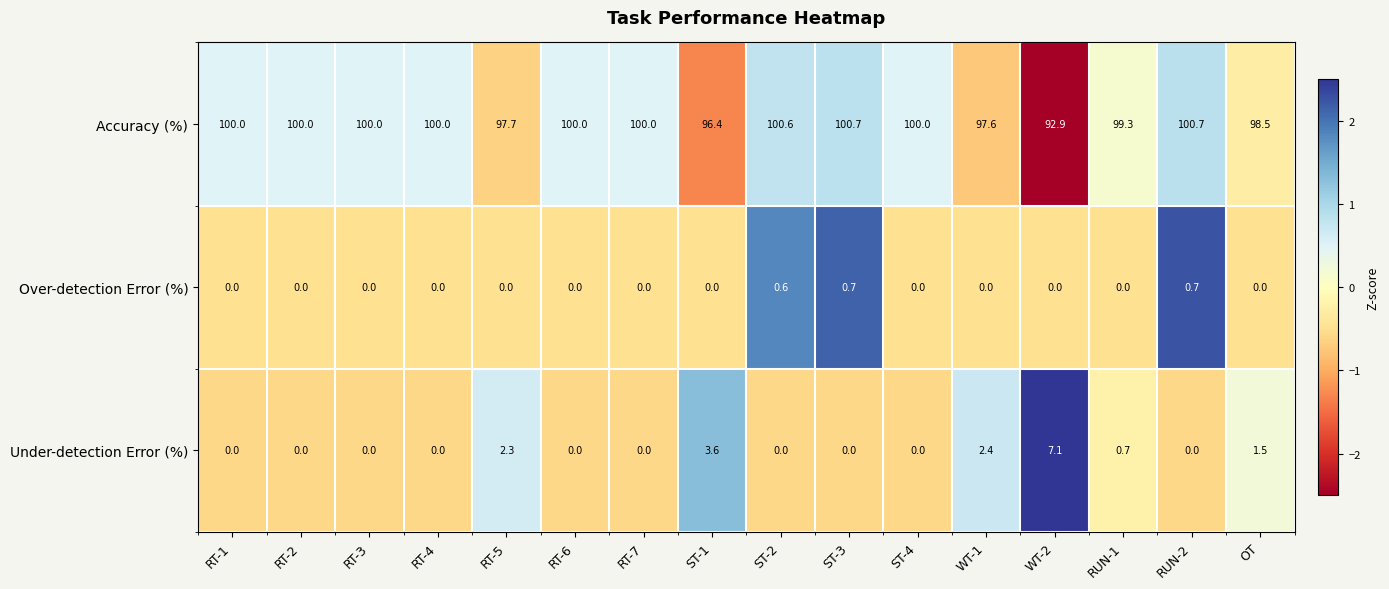

The value of Under-detection Error (%) at RT-2 is 0.0. True or false?

True